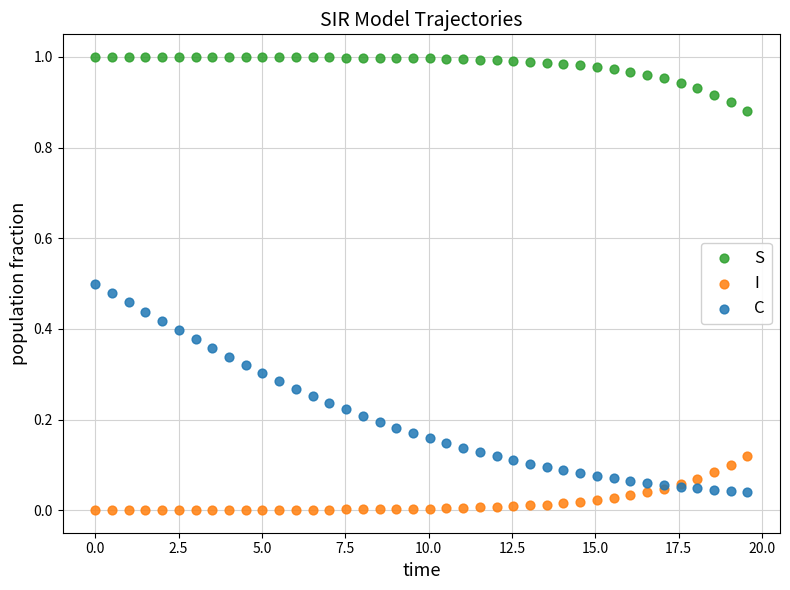

What is the X range (max minus min) for the scatter plot?

19.6